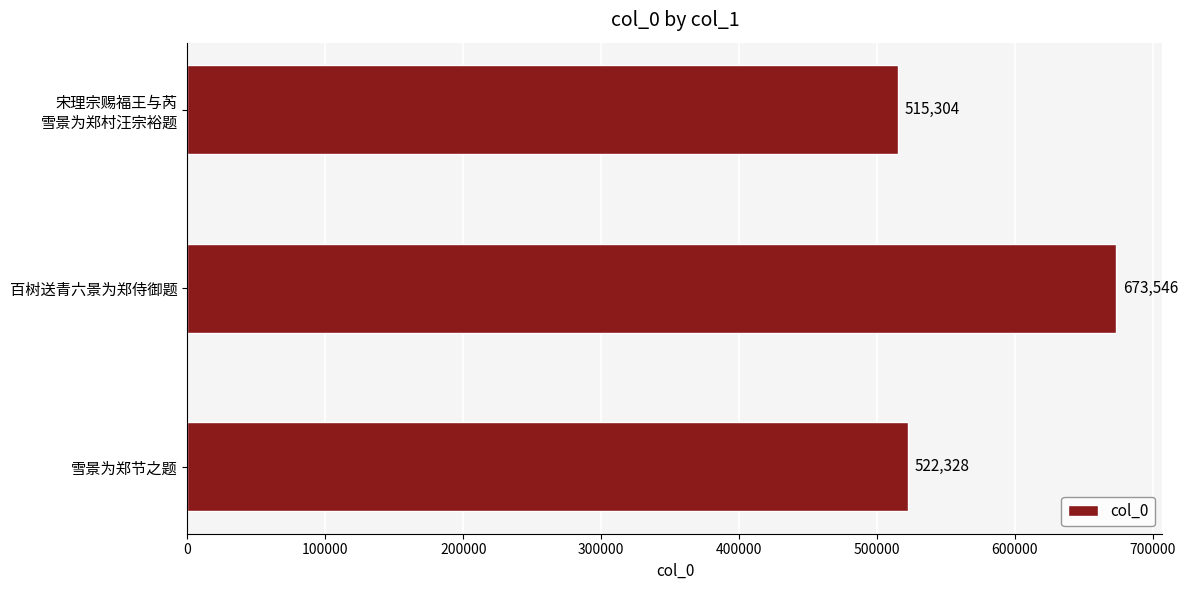

What is the sum of all values?

1711178